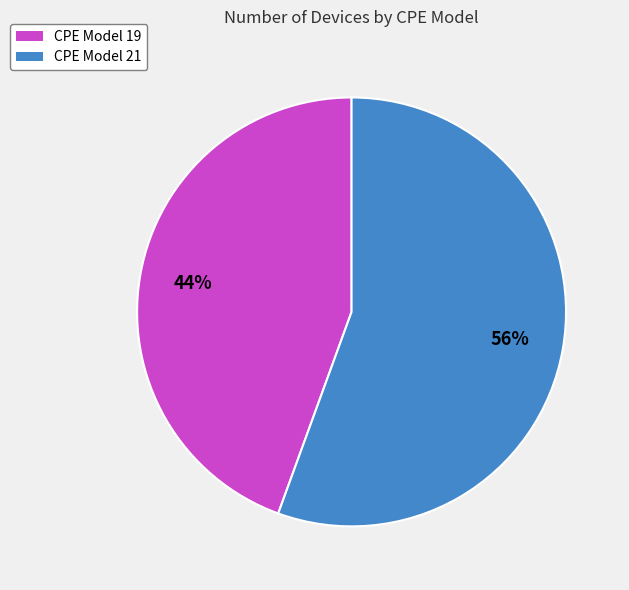

To the nearest percent, what portion does CPE Model 21 represent?

56%